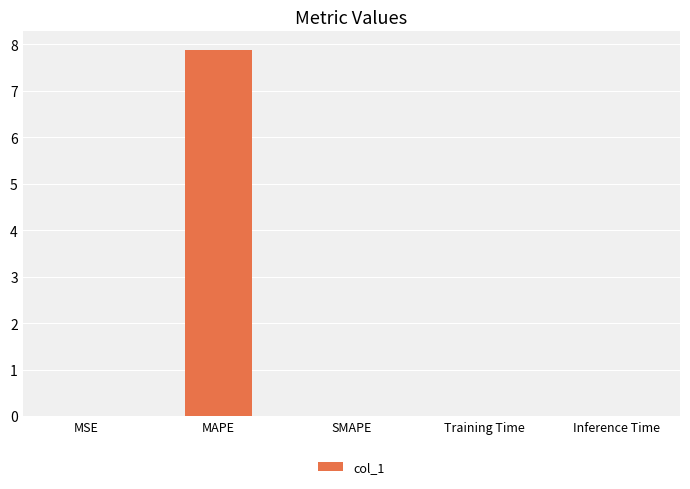

True or false: the data shows 7.9 at MAPE.

True